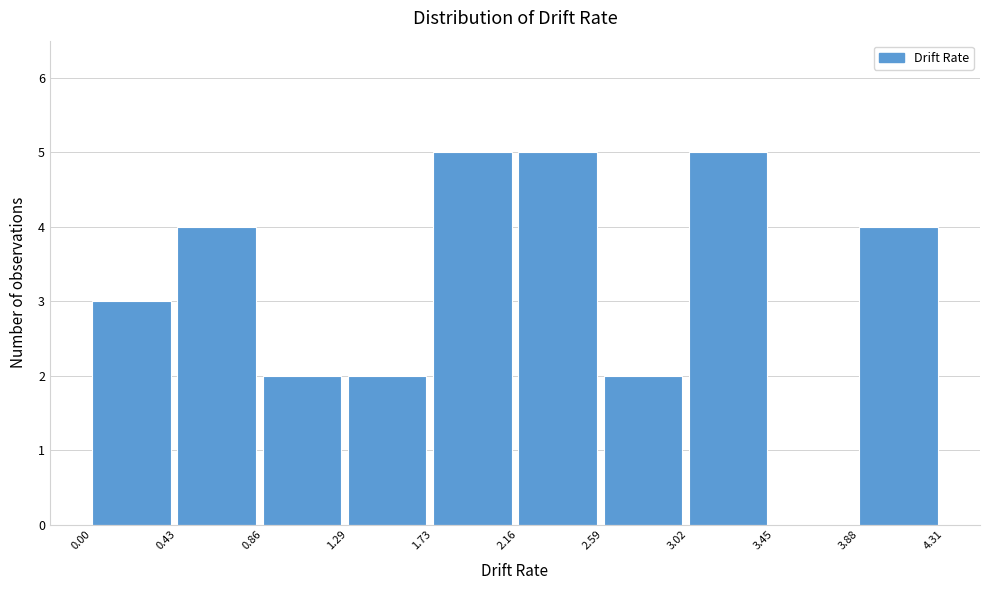

Reading left to right, transcribe this chart: for each bar, give the range it covers on the x-axis and its height. The values are not printed on the chart, so give them approximately, as read against the axis.

0.00 to 0.43: 3
0.43 to 0.86: 4
0.86 to 1.29: 2
1.29 to 1.73: 2
1.73 to 2.16: 5
2.16 to 2.59: 5
2.59 to 3.02: 2
3.02 to 3.45: 5
3.45 to 3.88: 0
3.88 to 4.31: 4